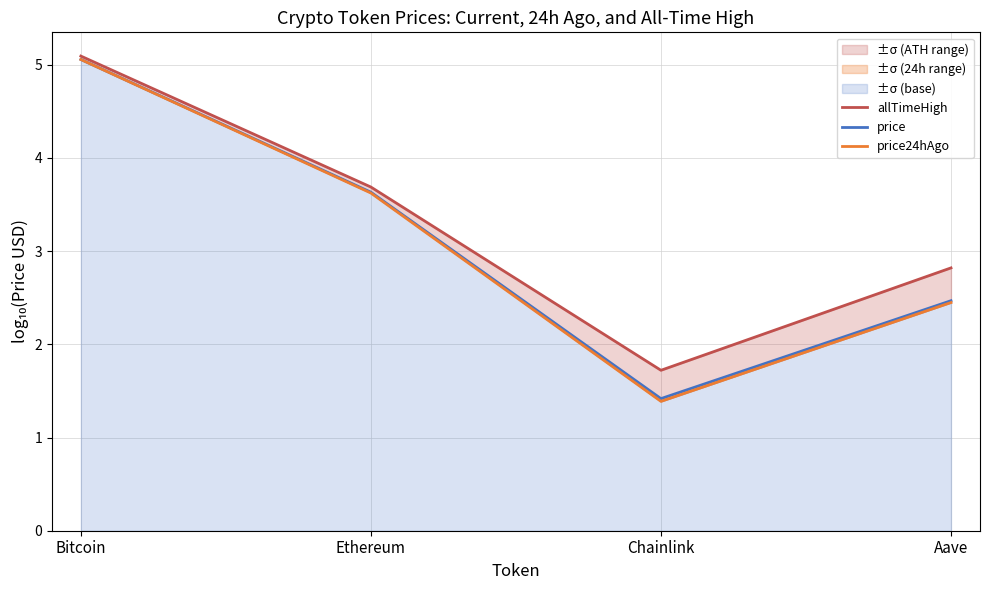

In price24hAgo, how many points are lower than both neighbors (excluding endpoints)?

1